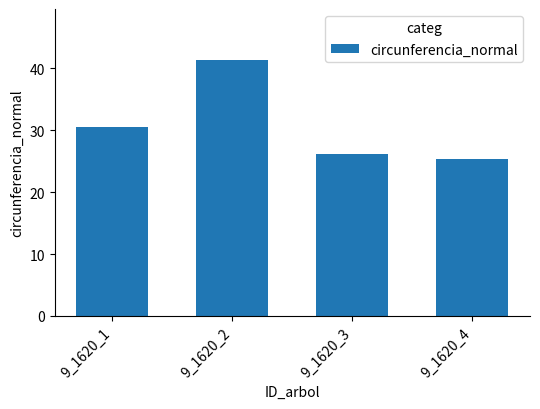

The value at 9_1620_1 is 30.5. True or false?

True